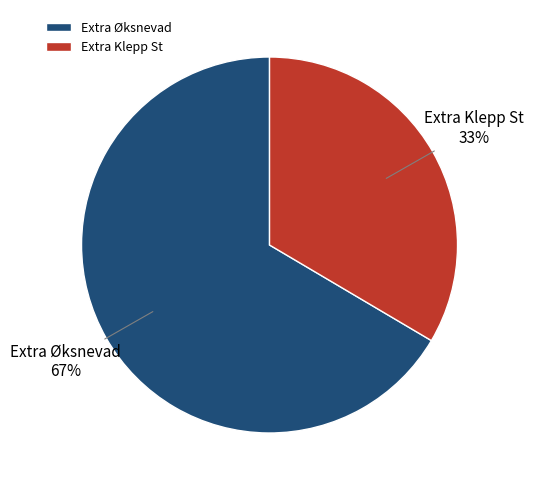

What is the smallest slice in the pie chart?

Extra Klepp St